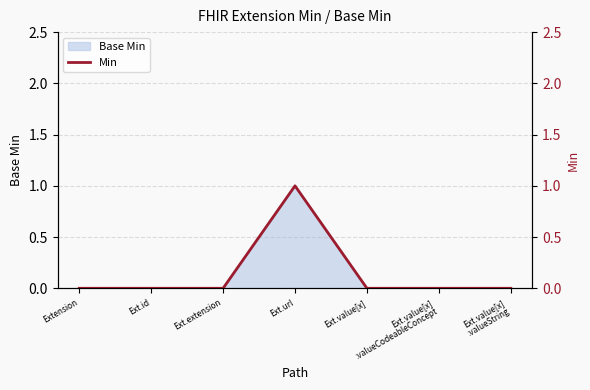

Reading left to right, extract all data points from this chart.

0	0	0	1	0	0	0